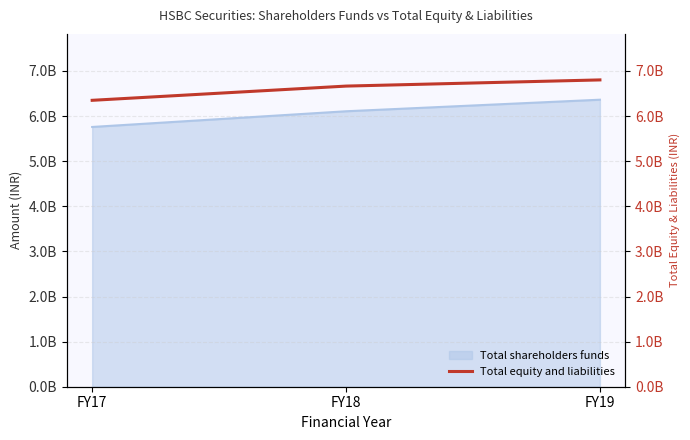

Rank the categories by value from lowest to highest.

FY17, FY18, FY19